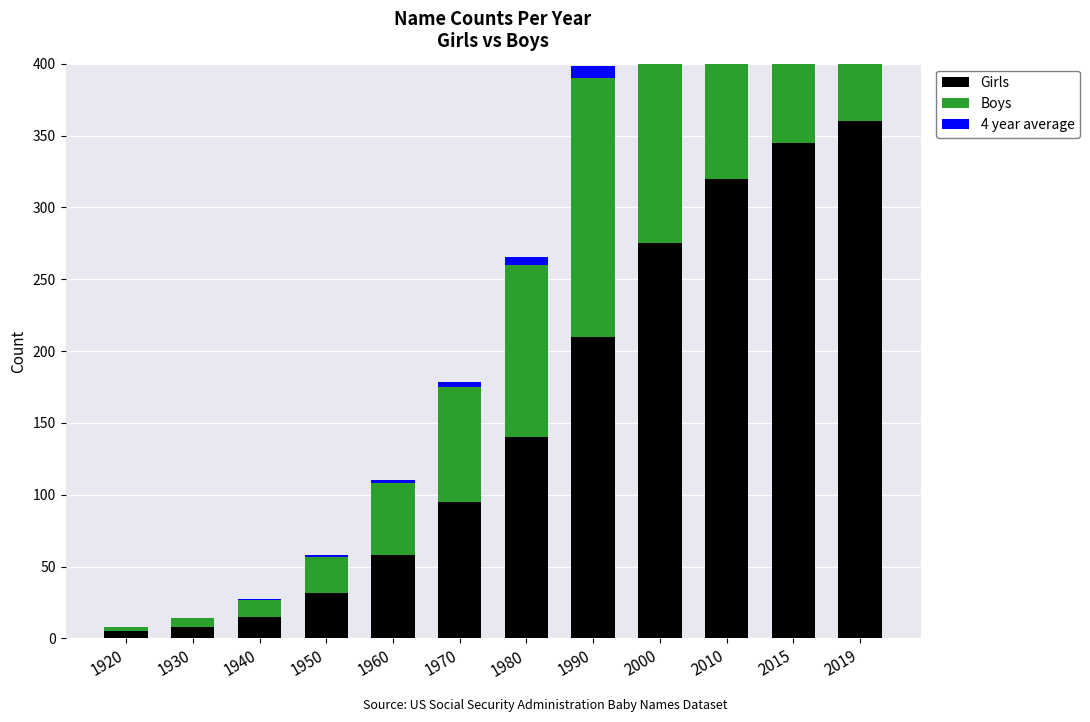

What are all the series names shown in the legend?

Girls, Boys, 4 year average